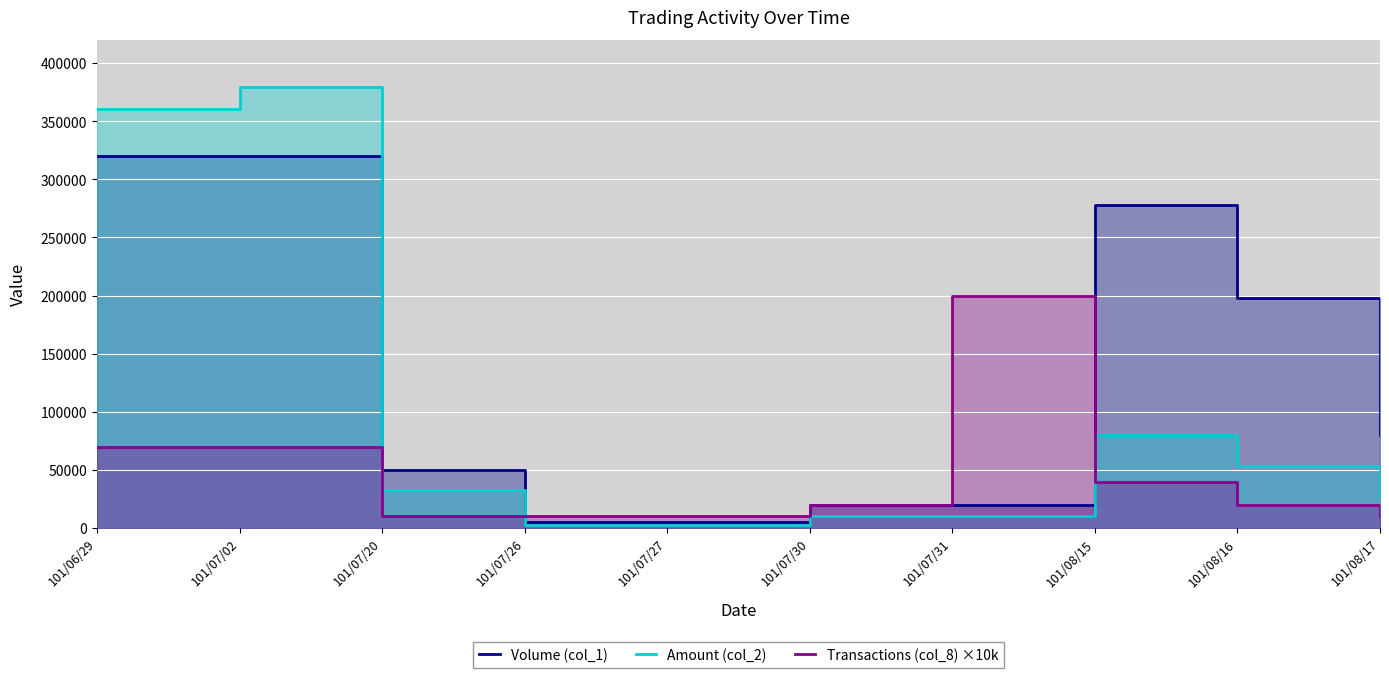

How many values in the Transactions (col_8) ×10k series are below 20000?

4